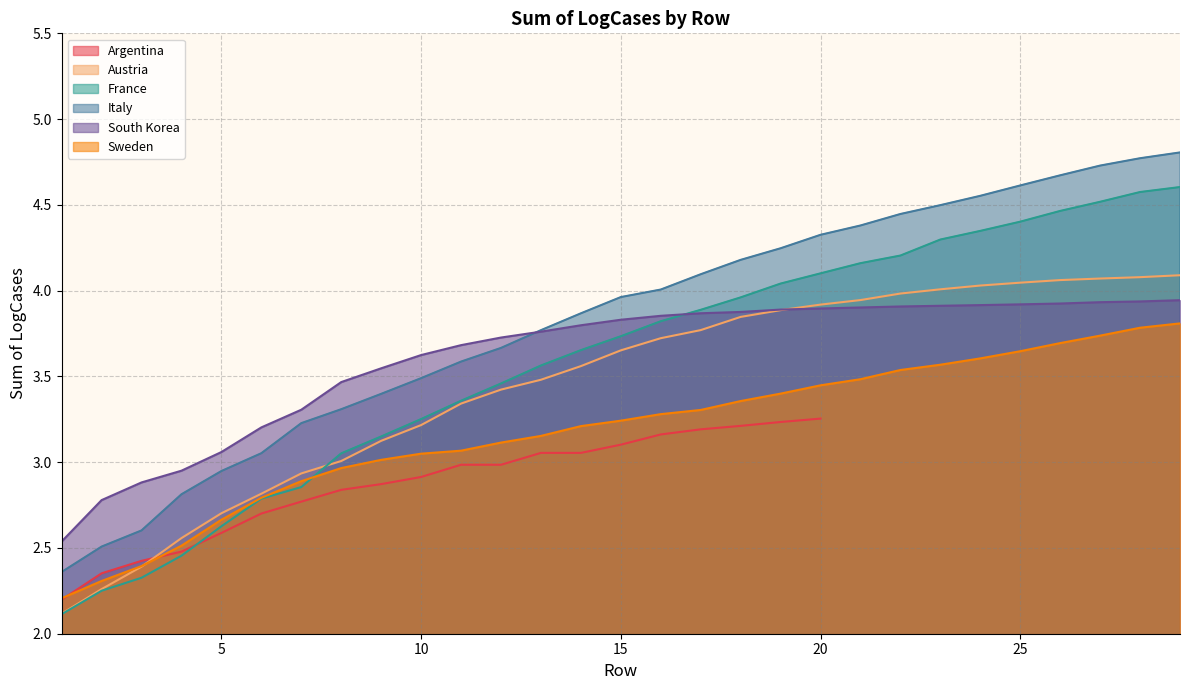

True or false: Italy and France cross at least once.

False